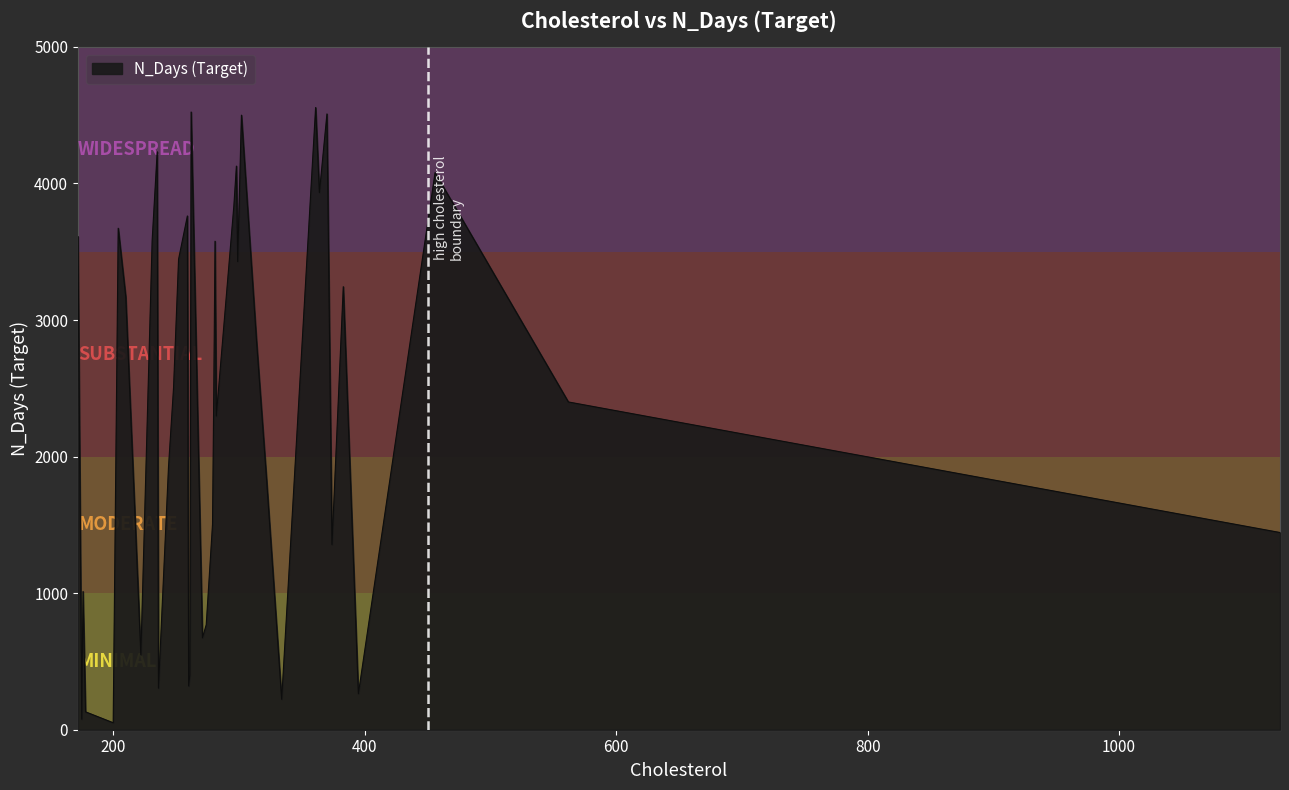

What is the difference between the maximum and minimum values?

4505